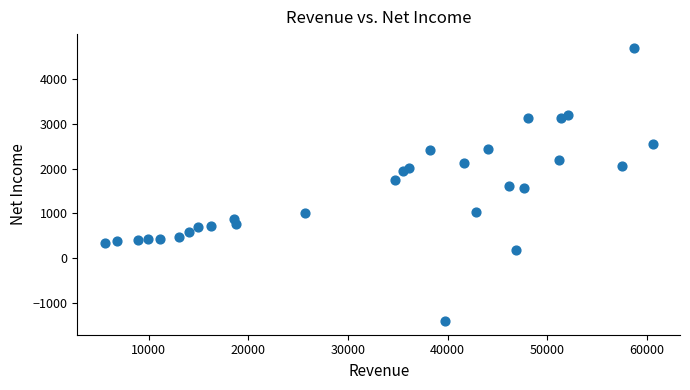

What is the range of Y values (max minus min)?

6091.0